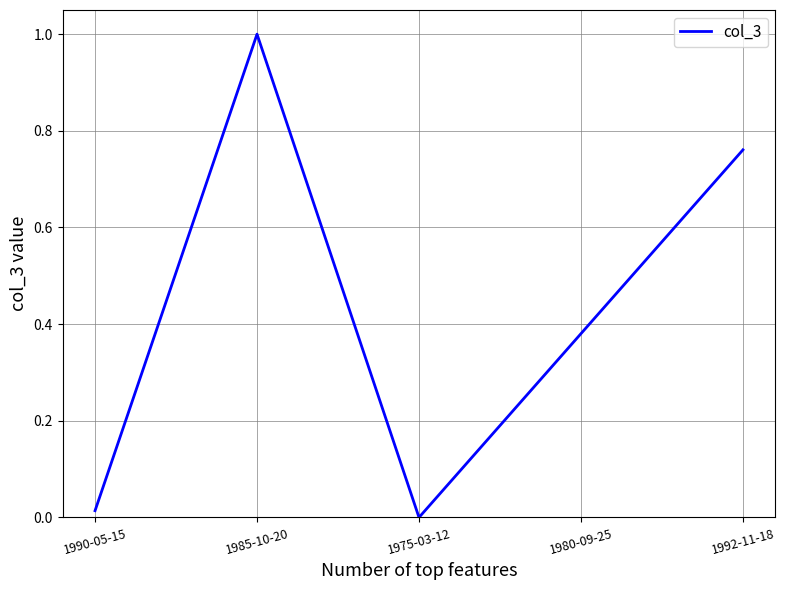

Rank the categories by value from lowest to highest.

1975-03-12, 1990-05-15, 1980-09-25, 1992-11-18, 1985-10-20